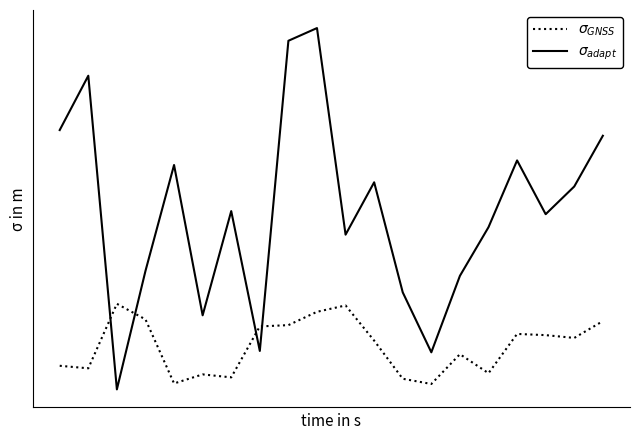

Does the chart display data point markers on the line(s)?

No